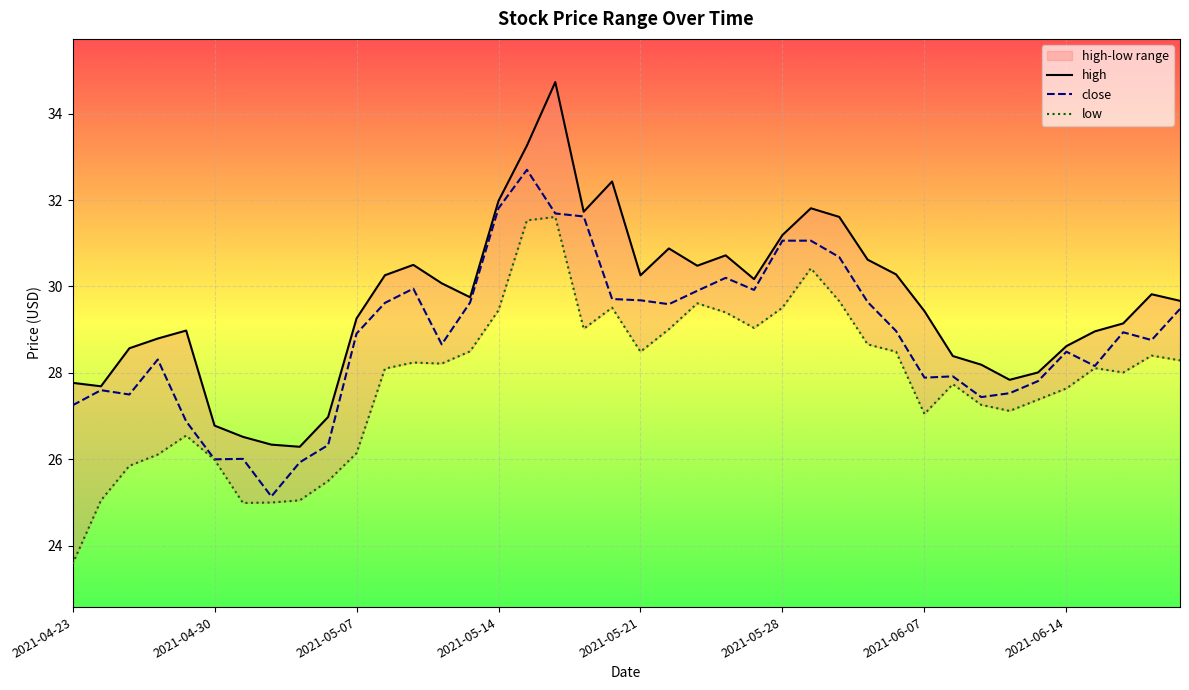

What is the sum of all low values?

1113.3